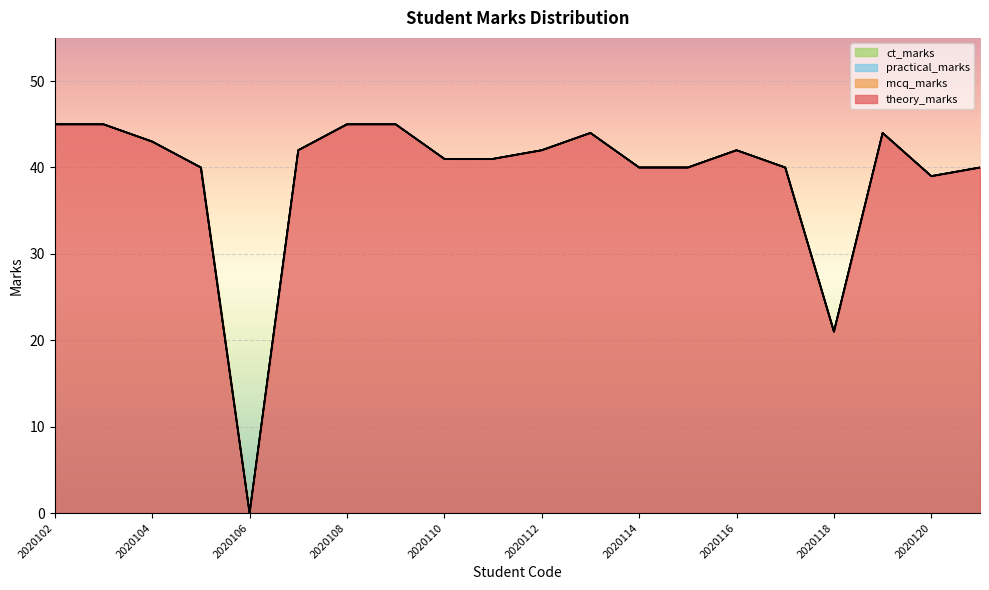

What is the total value across all series at 2020113?

44